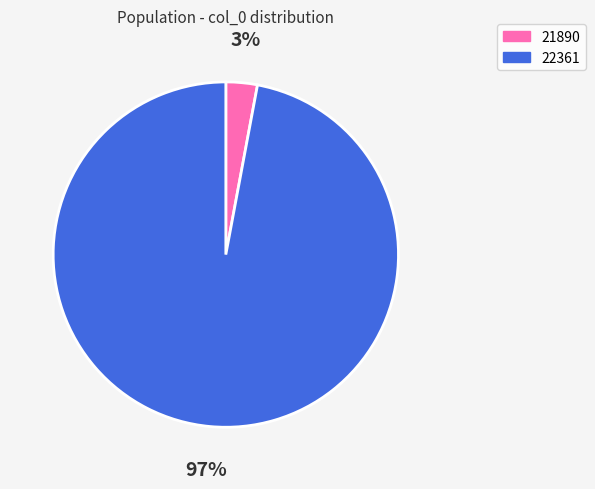

Do 21890 and 22361 together represent more than half of the pie?

Yes